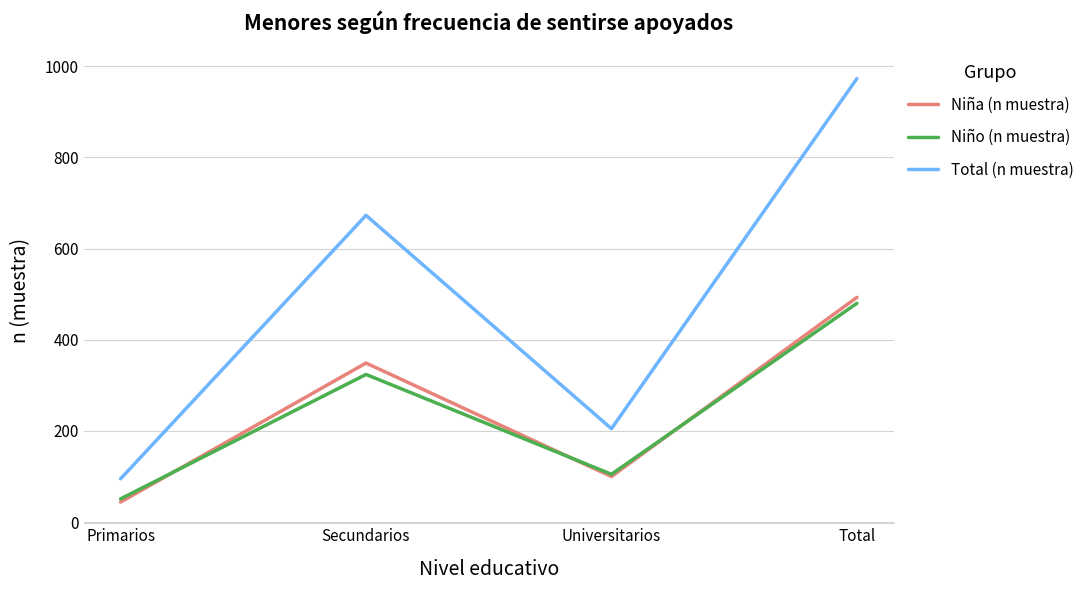

How many lines are shown in the chart?

3